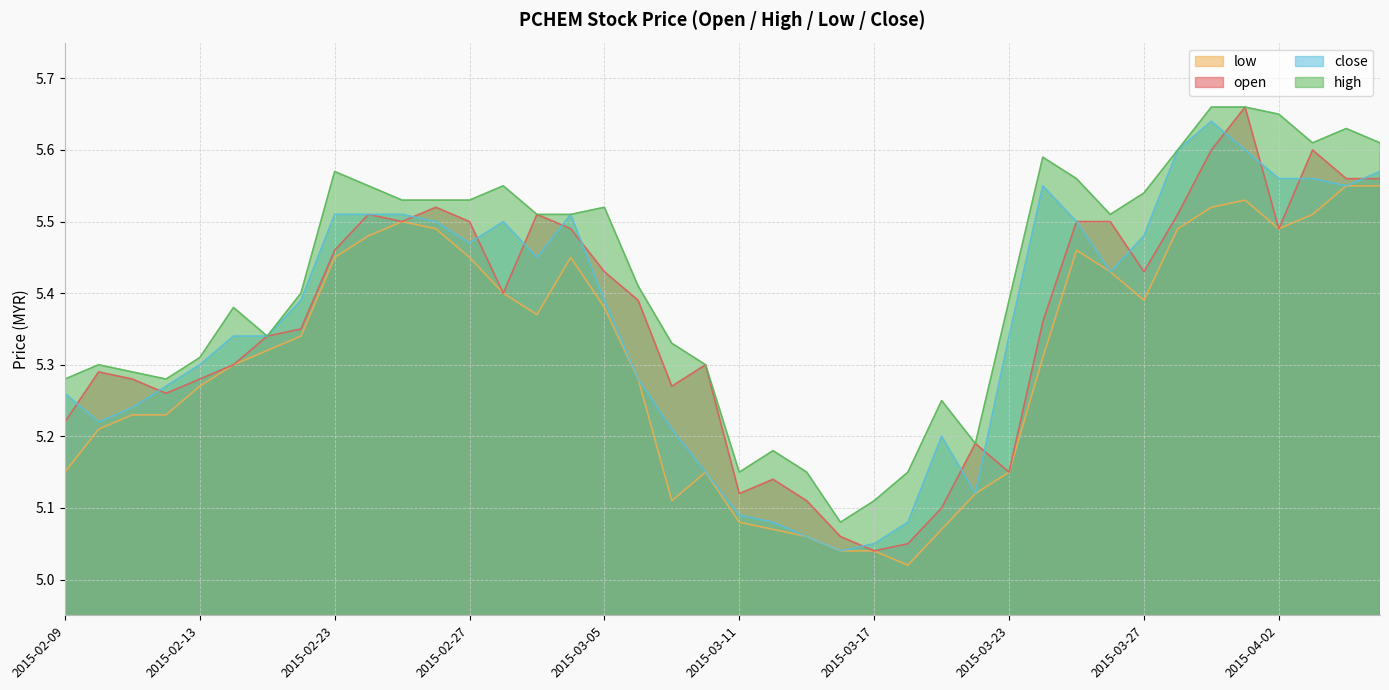

At how many categories does at least one series exceed 5?

40